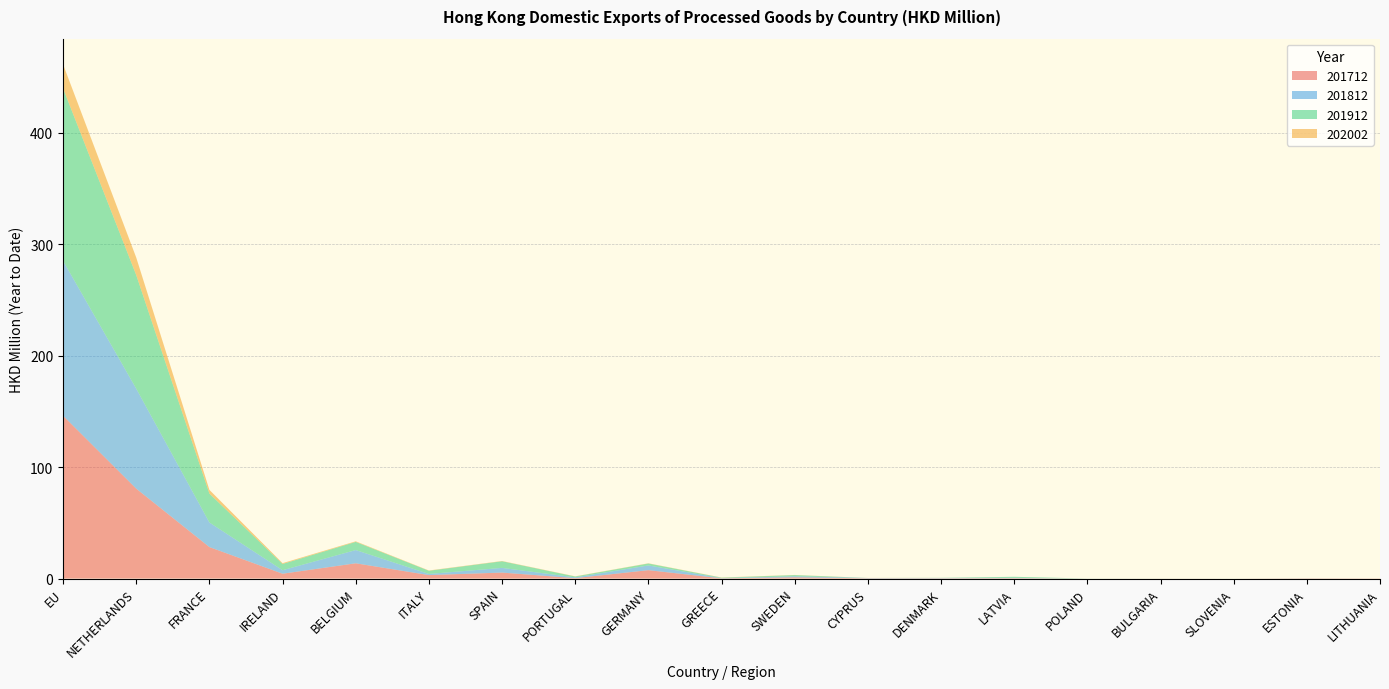

Reading left to right, list all the values displayed in this chart.

201712: EU=146.0	NETHERLANDS=80.6	FRANCE=28.3	IRELAND=4.4	BELGIUM=13.7	ITALY=3.1	SPAIN=5.4	PORTUGAL=0.4	GERMANY=7.5	GREECE=0.2	SWEDEN=1.1	CYPRUS=0.2	DENMARK=0.3	LATVIA=0.4	POLAND=0.0	BULGARIA=0.0	SLOVENIA=0.0	ESTONIA=0.2	LITHUANIA=0.2
201812: EU=138.9	NETHERLANDS=89.7	FRANCE=22.0	IRELAND=3.1	BELGIUM=11.9	ITALY=1.0	SPAIN=4.2	PORTUGAL=0.7	GERMANY=4.2	GREECE=0.2	SWEDEN=0.9	CYPRUS=0.3	DENMARK=0.3	LATVIA=0.3	POLAND=0.0	BULGARIA=0.0	SLOVENIA=0.0	ESTONIA=0.1	LITHUANIA=0.0
201912: EU=154.7	NETHERLANDS=101.9	FRANCE=25.9	IRELAND=5.6	BELGIUM=7.3	ITALY=2.9	SPAIN=5.9	PORTUGAL=0.8	GERMANY=1.8	GREECE=0.4	SWEDEN=1.1	CYPRUS=0.0	DENMARK=0.1	LATVIA=0.9	POLAND=0.0	BULGARIA=0.0	SLOVENIA=0.0	ESTONIA=0.0	LITHUANIA=0.0
202002: EU=21.5	NETHERLANDS=15.7	FRANCE=3.3	IRELAND=0.7	BELGIUM=0.5	ITALY=0.3	SPAIN=0.3	PORTUGAL=0.2	GERMANY=0.2	GREECE=0.2	SWEDEN=0.1	CYPRUS=0.0	DENMARK=0.0	LATVIA=0.0	POLAND=0.0	BULGARIA=0.0	SLOVENIA=0.0	ESTONIA=0.0	LITHUANIA=0.0